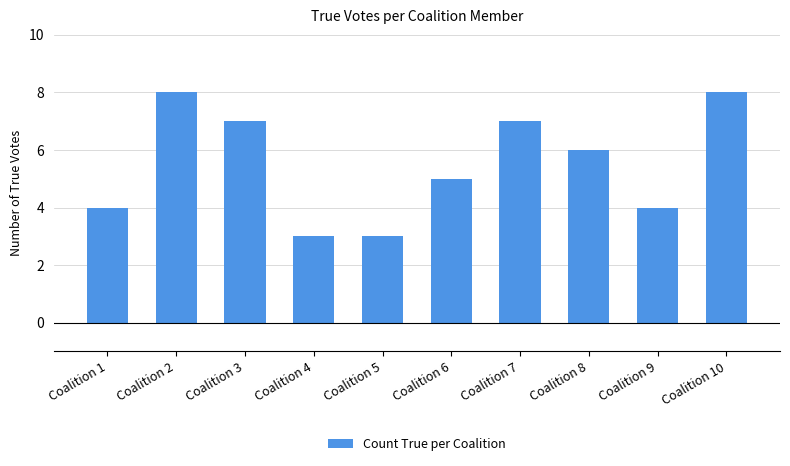

What is the value of the 3rd bar from the left?

7